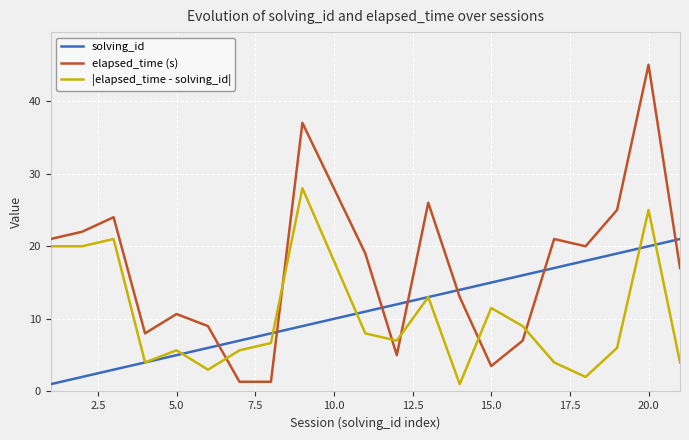

How many times do |elapsed_time - solving_id| and elapsed_time (s) cross each other?

6